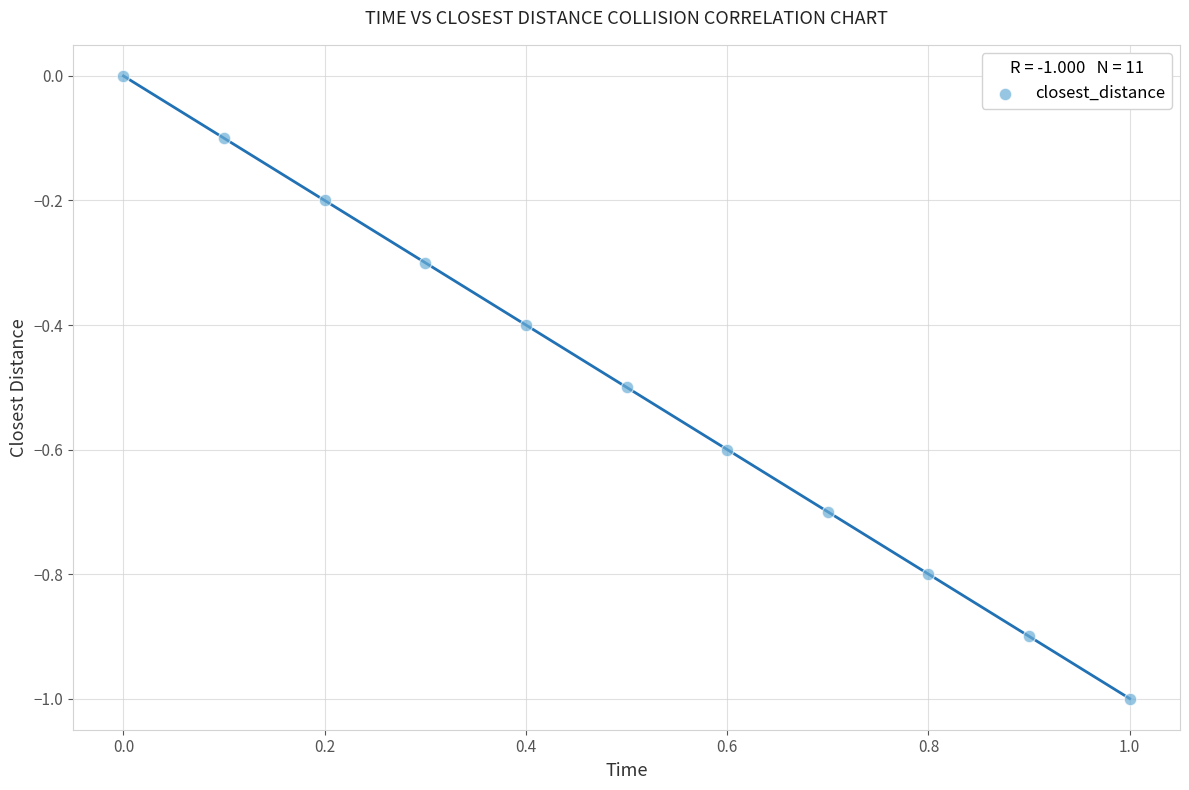

What is the range of X values (max minus min)?

1.0